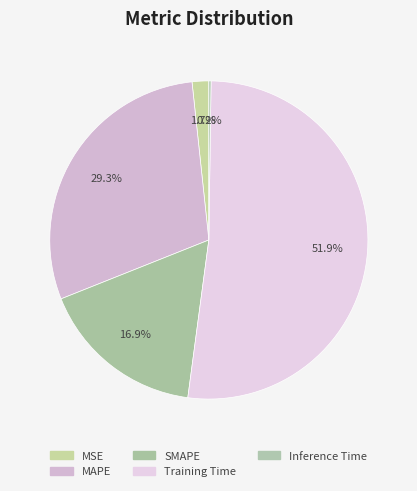

To the nearest percent, what is the difference between the largest and smallest slice percentages?

52%